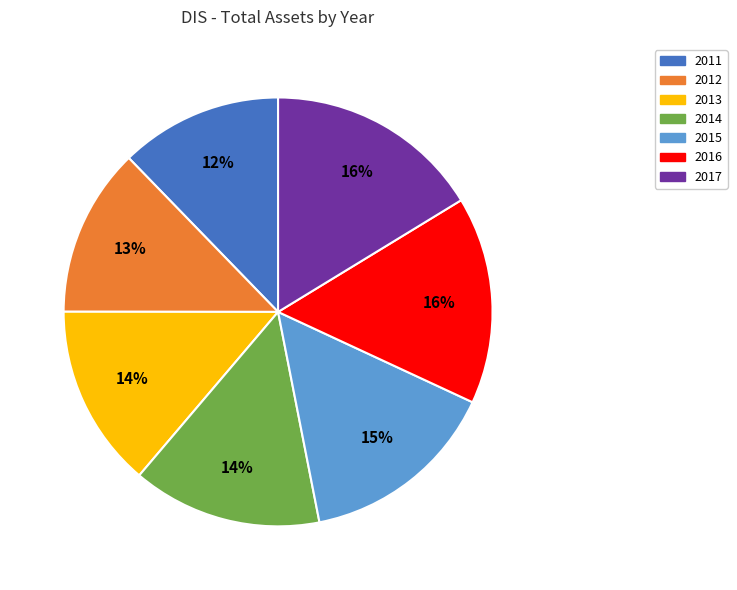

Count the number of slices in the pie.

7